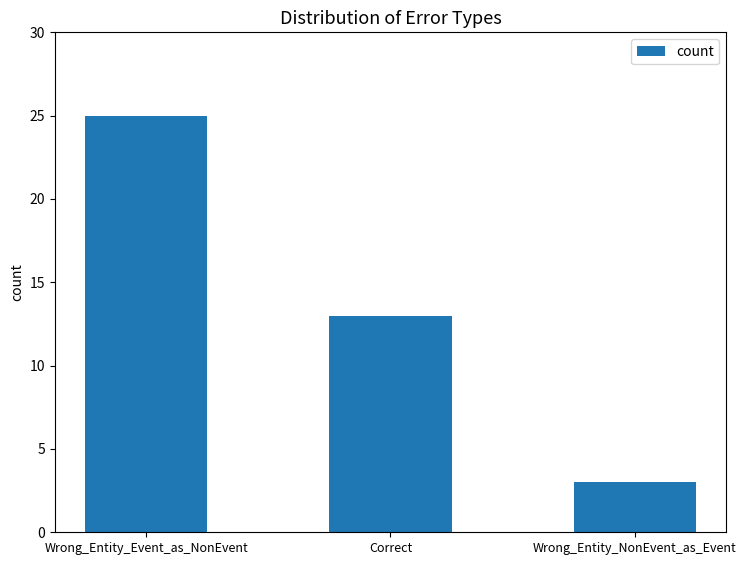

What value does the data have at Wrong_Entity_Event_as_NonEvent, to the nearest 5?

25